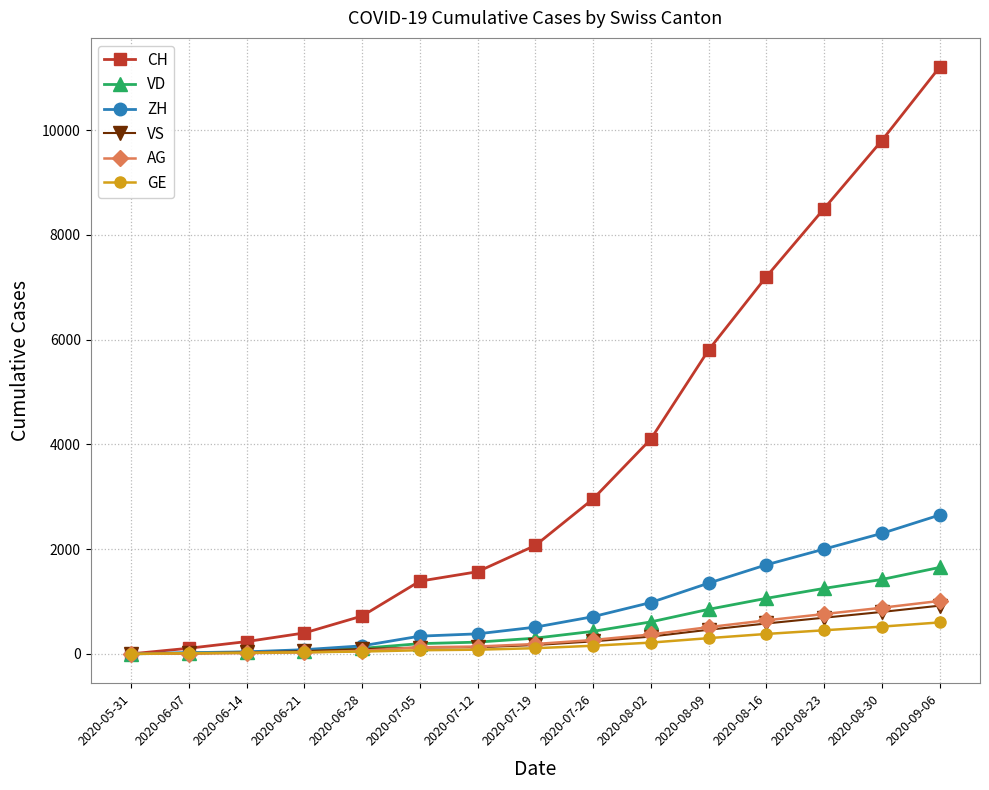

What is the difference between the second highest and minimum values in the VD series?

1420